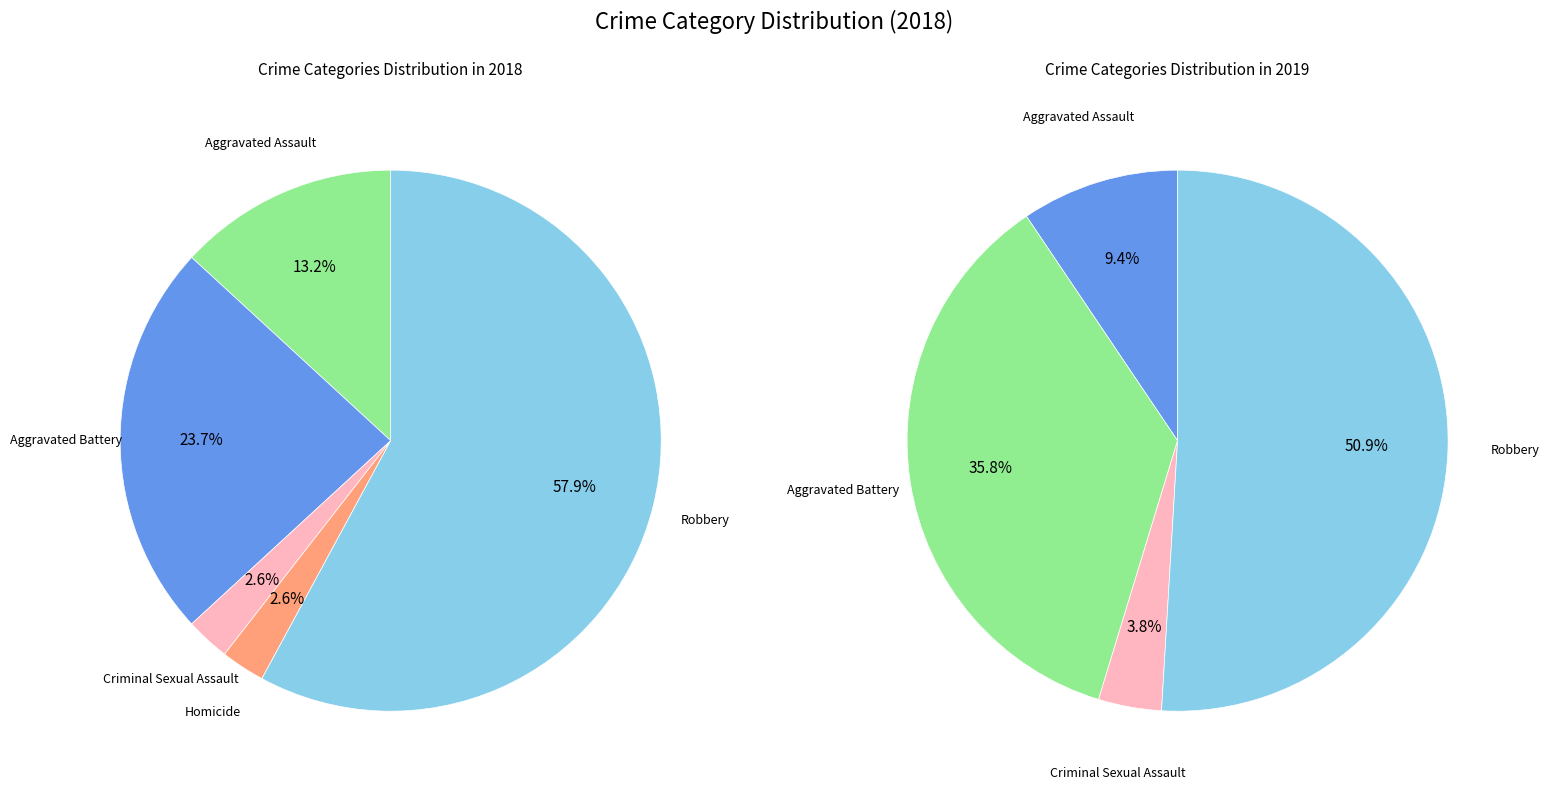

To the nearest percent, what portion does Criminal Sexual Assault represent?

3%